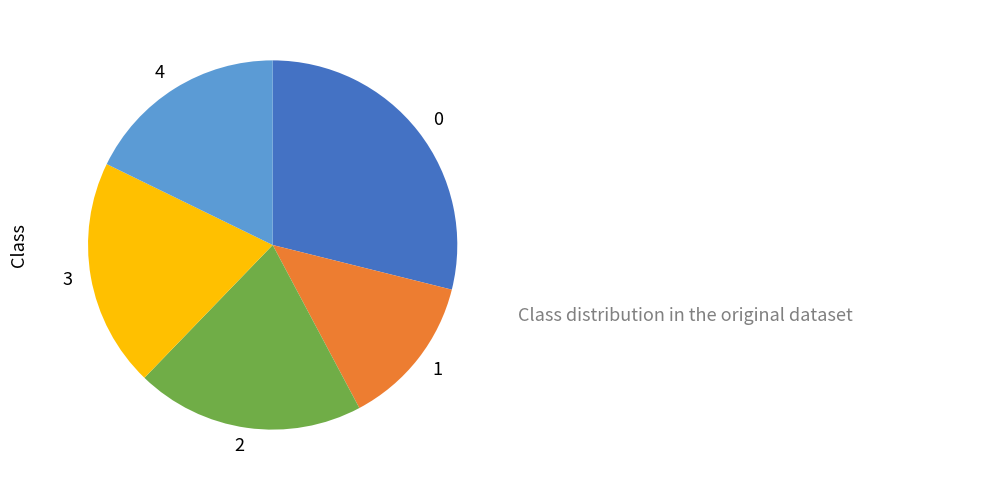

Which has a higher value, 4 or 1?

4